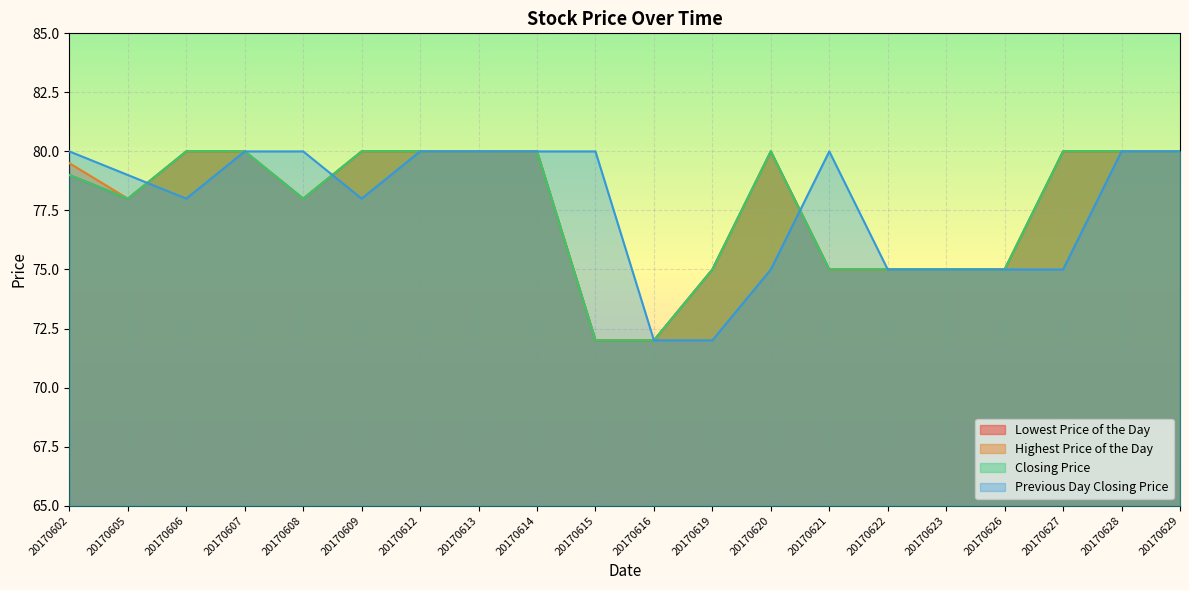

Where is Lowest Price of the Day nearest to the value 76?

20170619